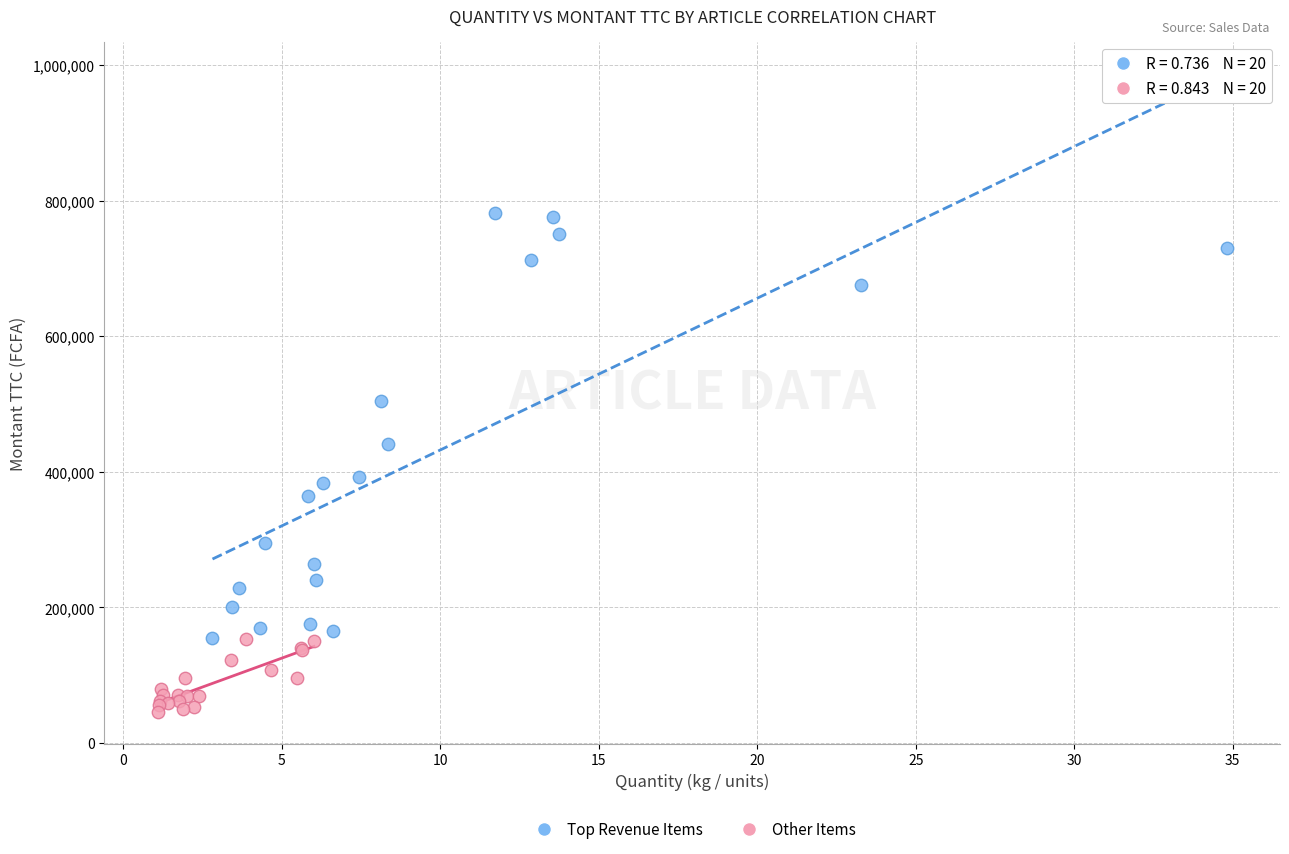

What are all the series names shown in the legend?

Top Revenue Items, Other Items